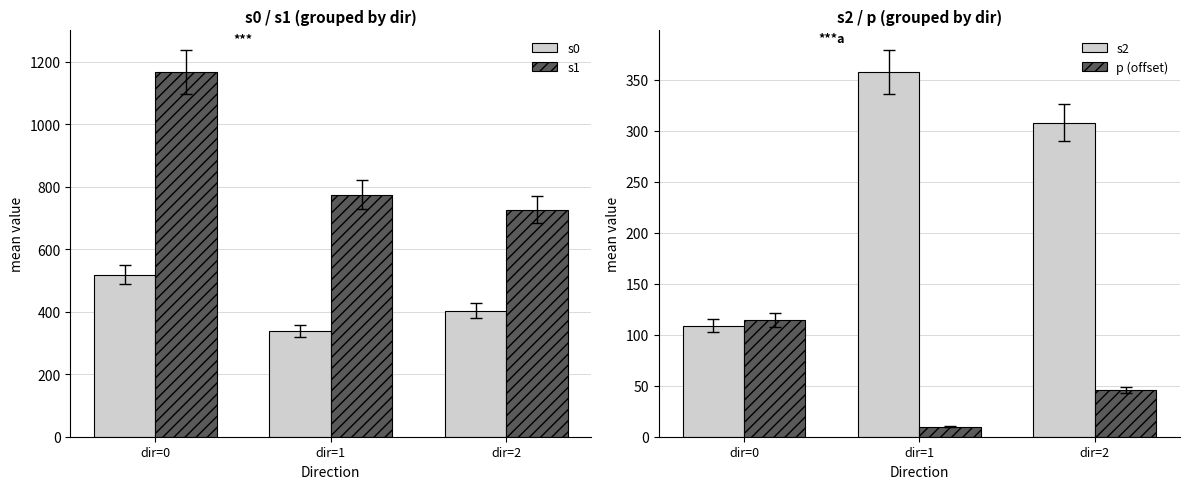

Which has a higher value, dir=2 or dir=1?

dir=2